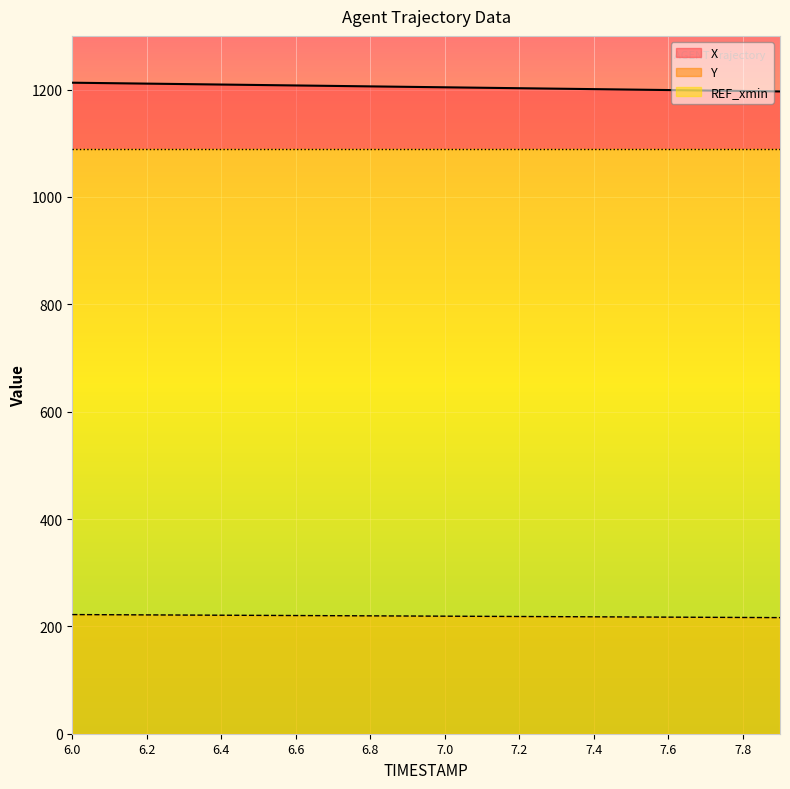

Count the number of categories in the chart.

20